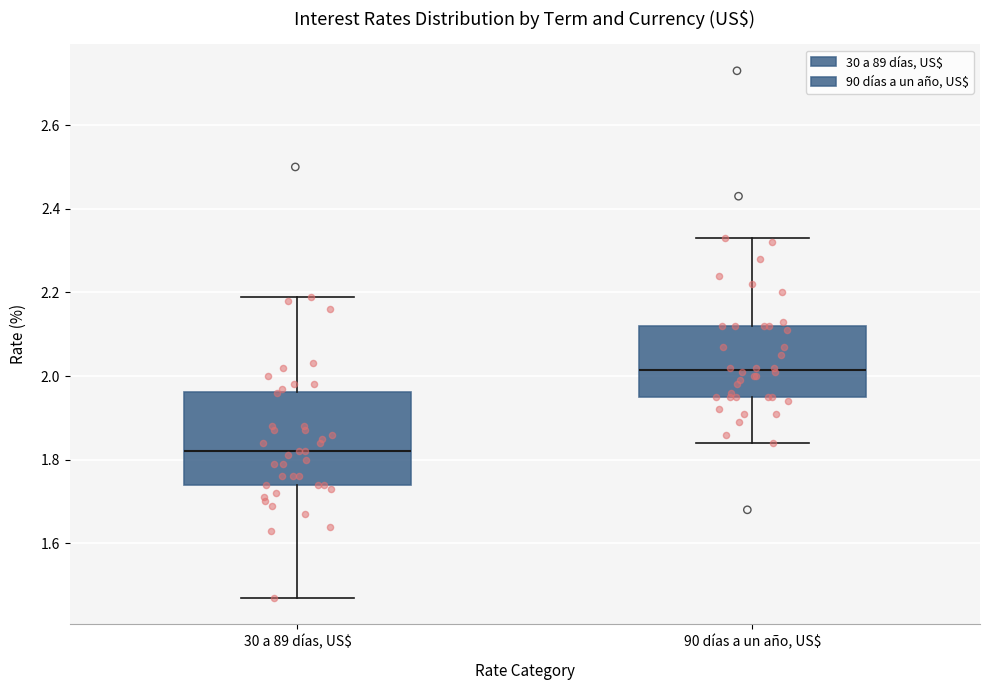

Which box's median line is the lowest?

30 a 89 días, US$